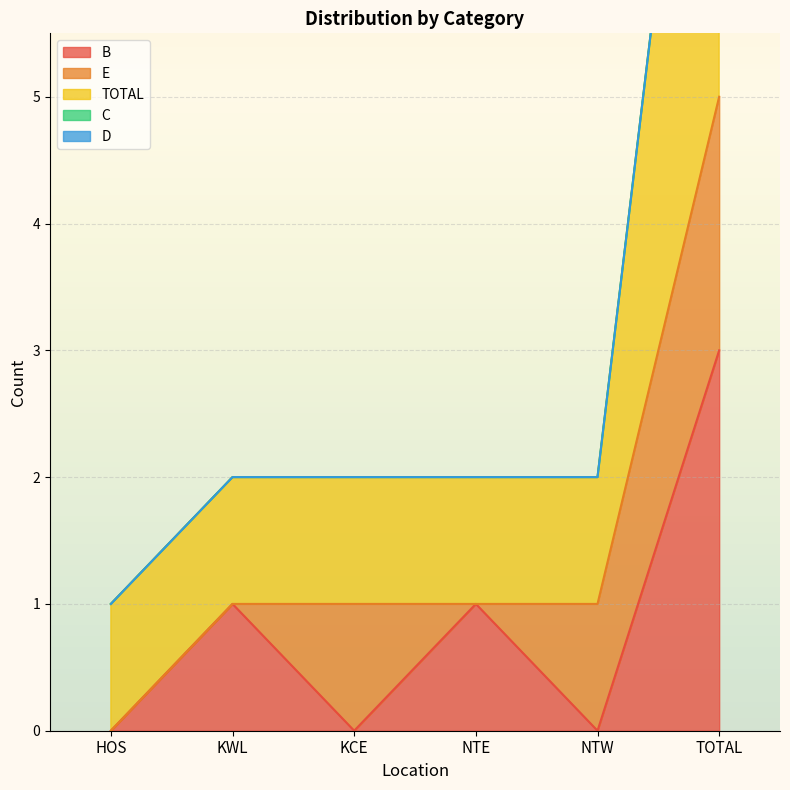

Reading left to right, list all the values displayed in this chart.

B: 0	1	0	1	0	3
E: 0	0	1	0	1	2
TOTAL: 1	1	1	1	1	5
C: 0	0	0	0	0	0
D: 0	0	0	0	0	0